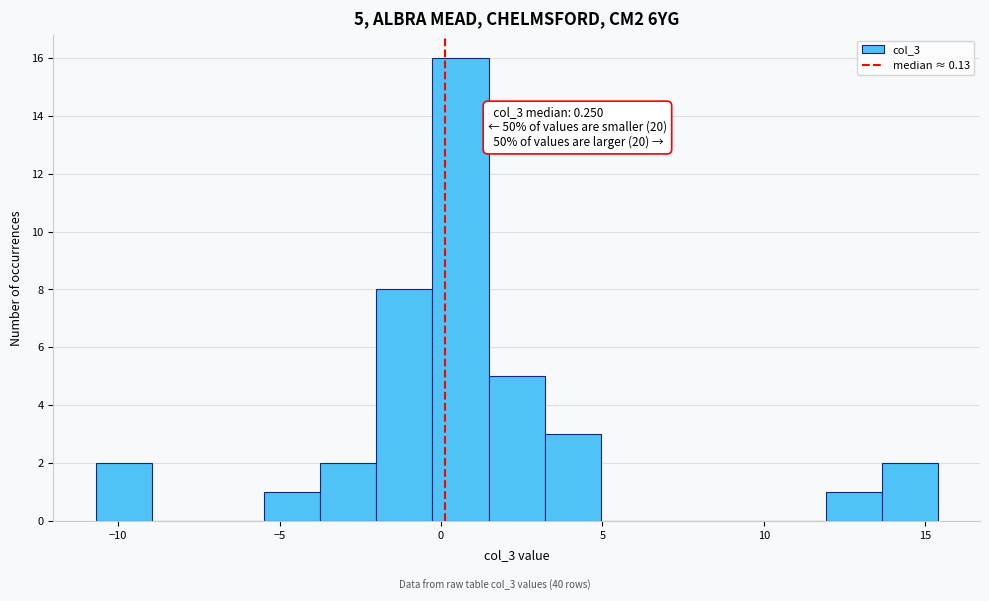

Around what value on the x-axis is the tallest bar? Give the approximate position of its centre, as read against the axis.

0.5